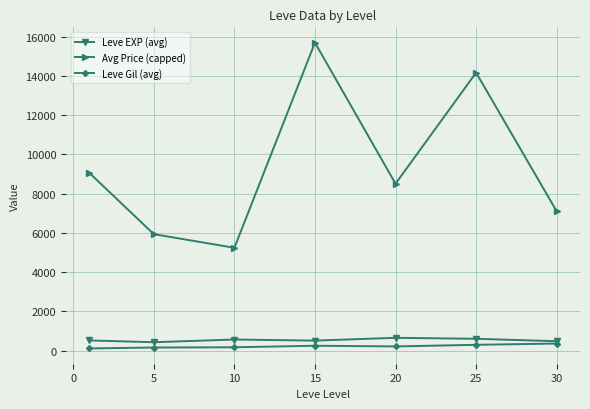

How many distinct data groups are displayed?

3